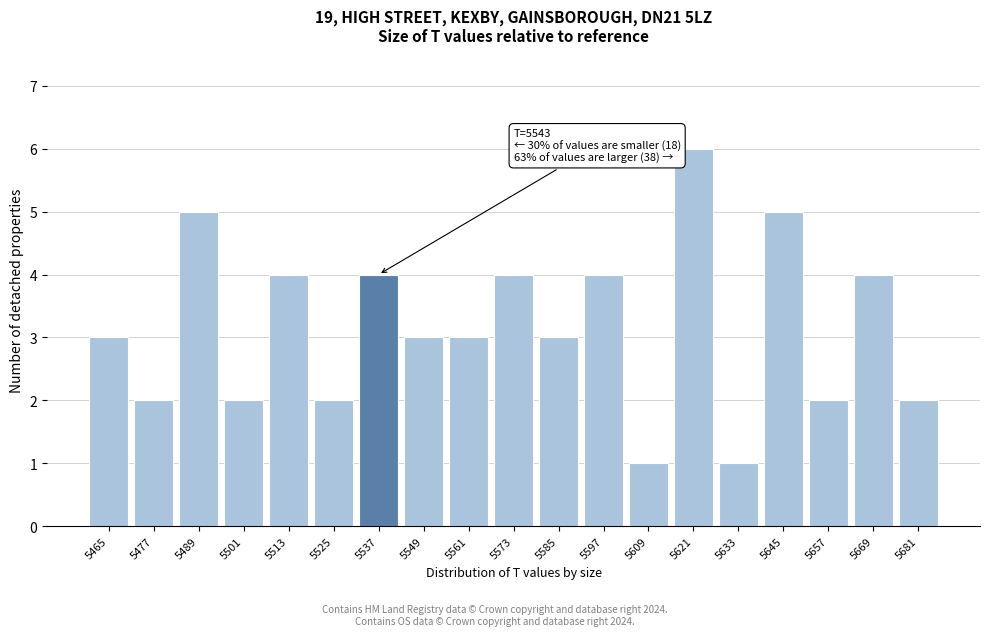

Reading left to right, what are all the values shown in this chart?

5465=3	5477=2	5489=5	5501=2	5513=4	5525=2	5537=4	5549=3	5561=3	5573=4	5585=3	5597=4	5609=1	5621=6	5633=1	5645=5	5657=2	5669=4	5681=2